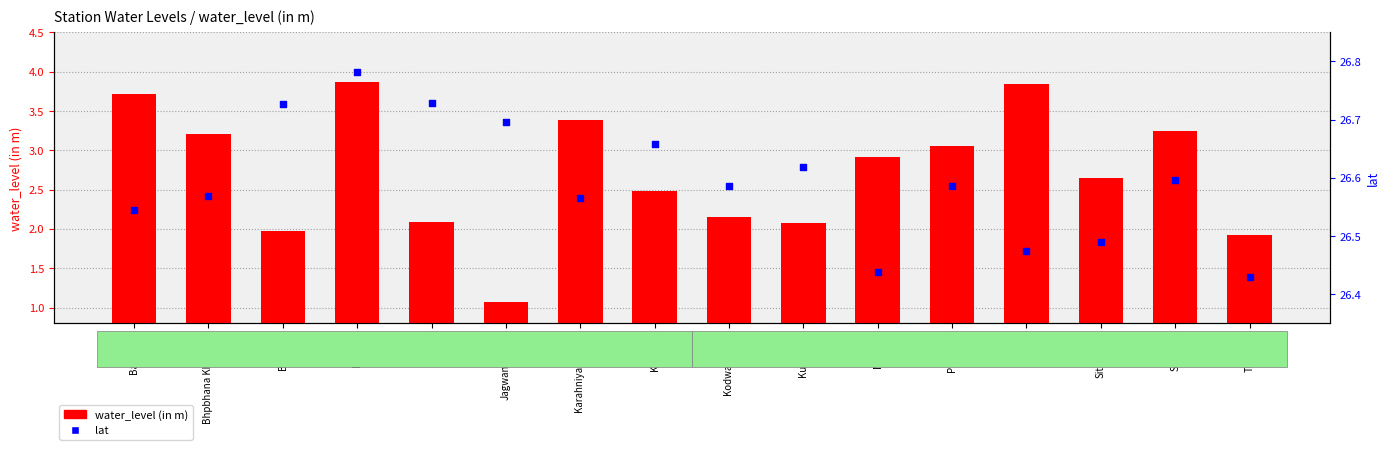

Which series reaches the minimum Y coordinate?

water_level (in m)